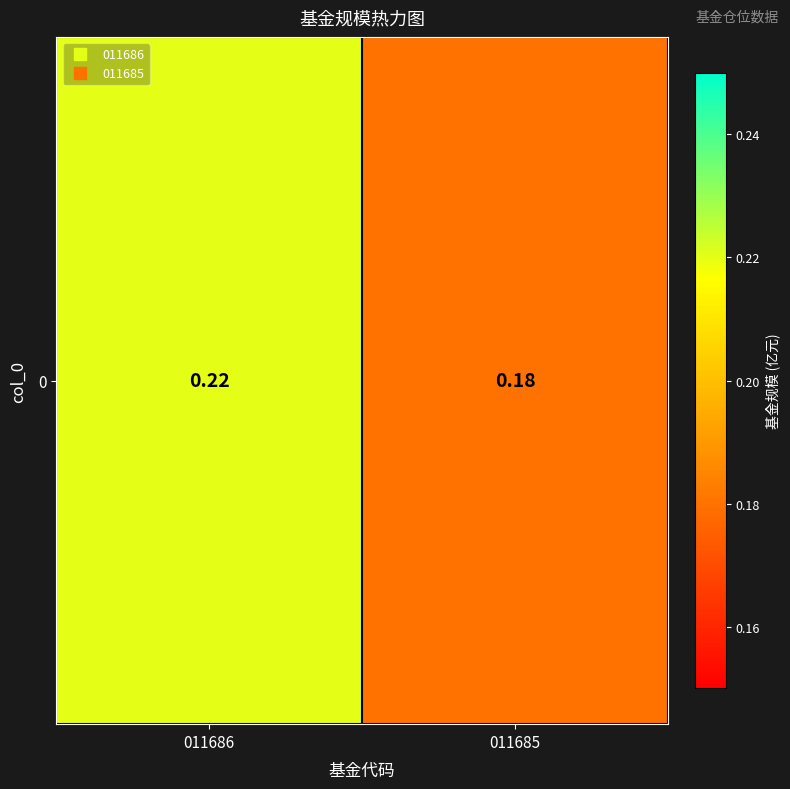

What is the sum of all values?

0.4